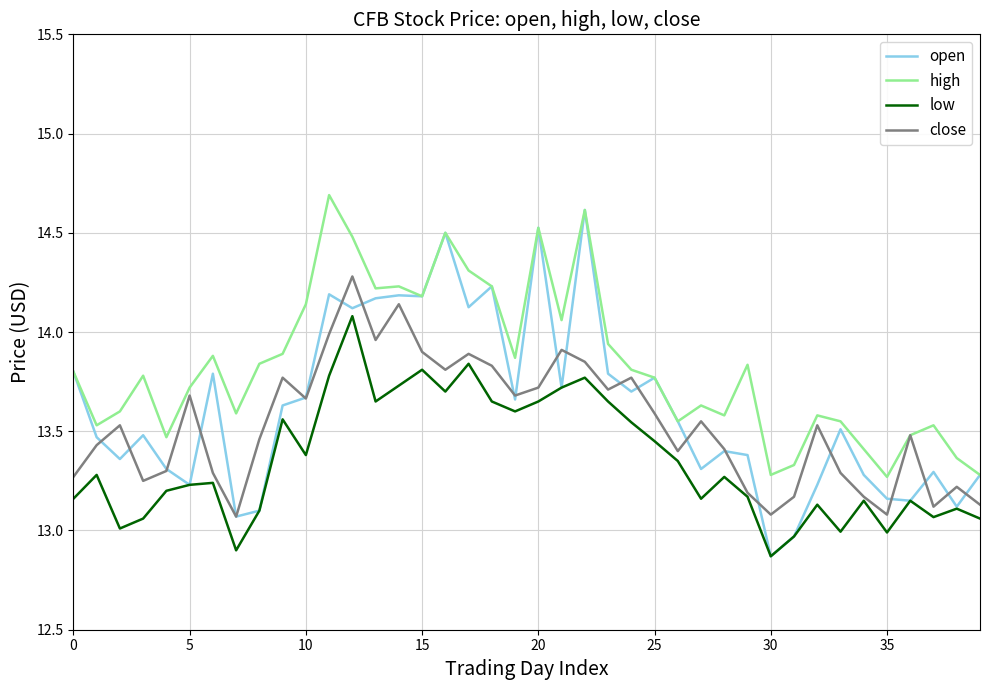

Rank the series by their average value, from highest to lowest.

high, open, close, low